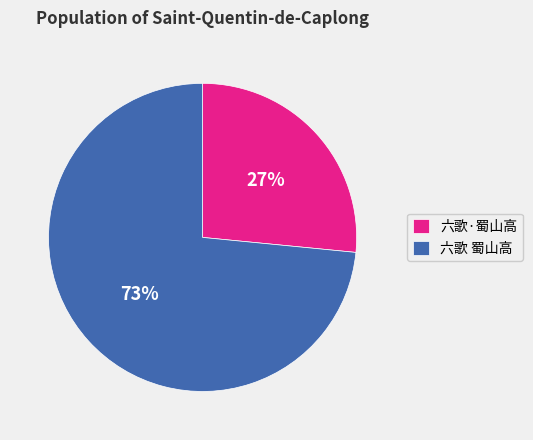

Do 六歌 蜀山高 and 六歌·蜀山高 together represent more than half of the pie?

Yes